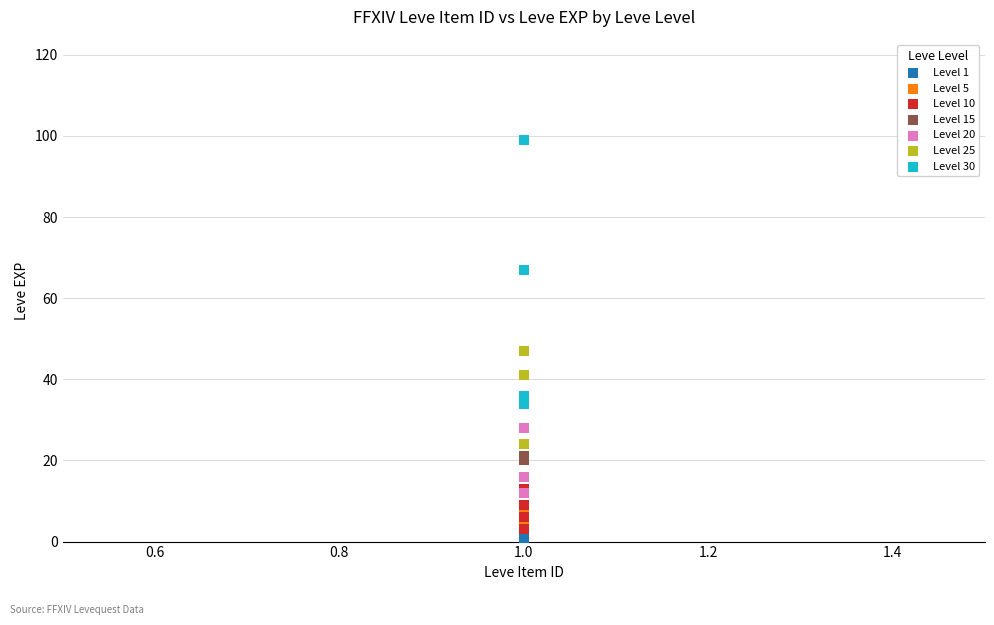

Which series reaches the maximum Y coordinate?

Level 30